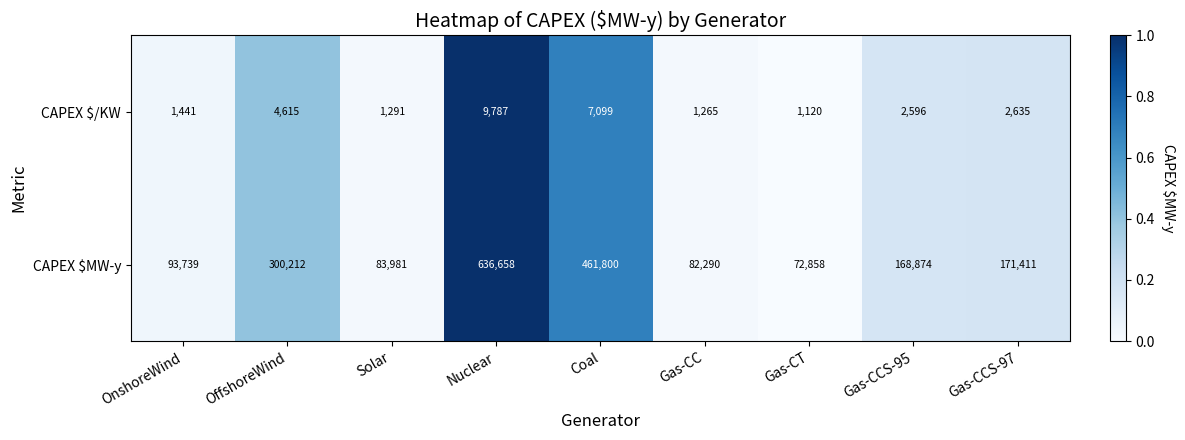

At which category is the sum across all series the highest?

Nuclear